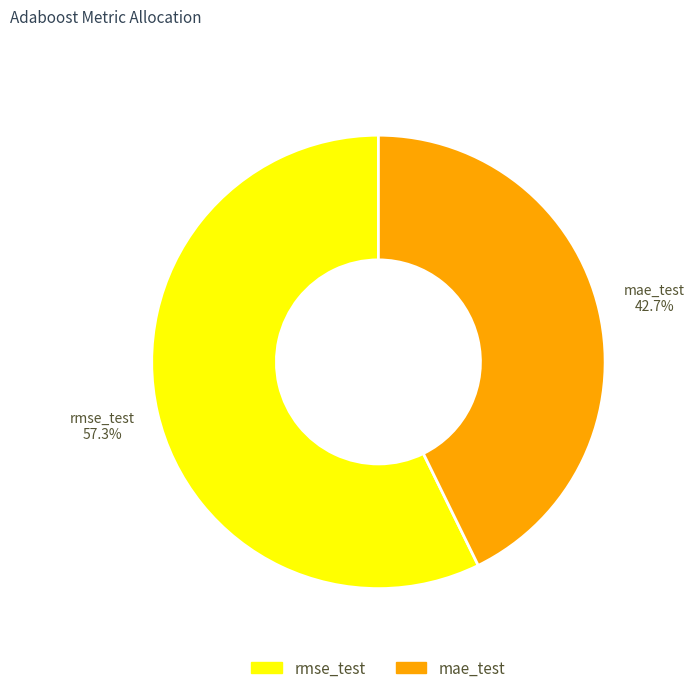

Which category has the biggest portion of the pie?

rmse_test